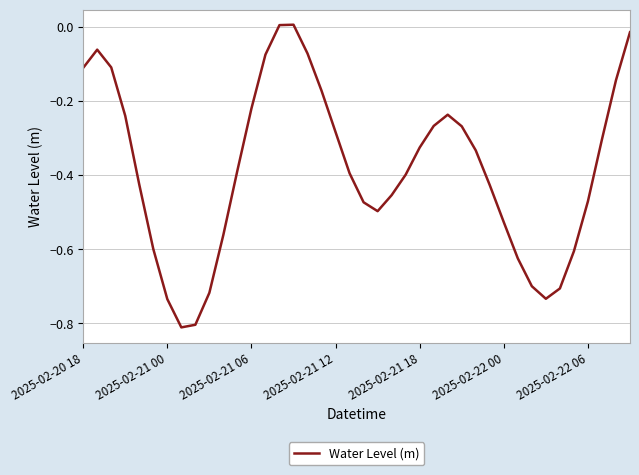

Is this an area chart (filled region under the line)?

No